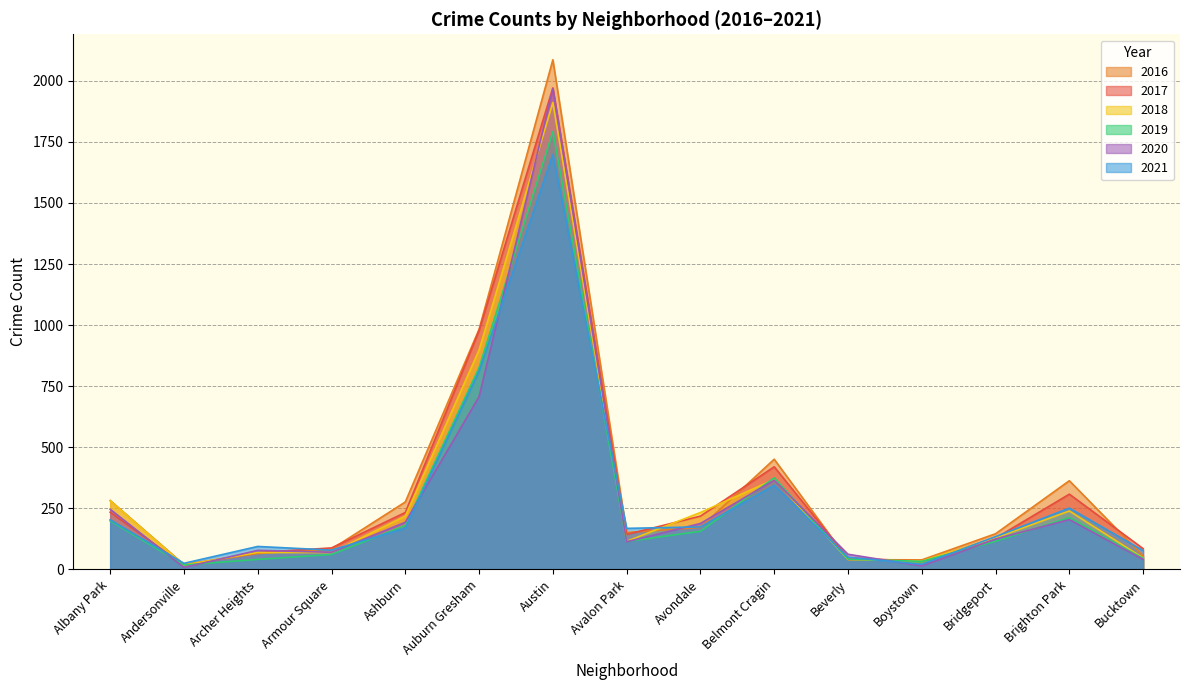

True or false: 2020 and 2018 intersect in this chart.

True